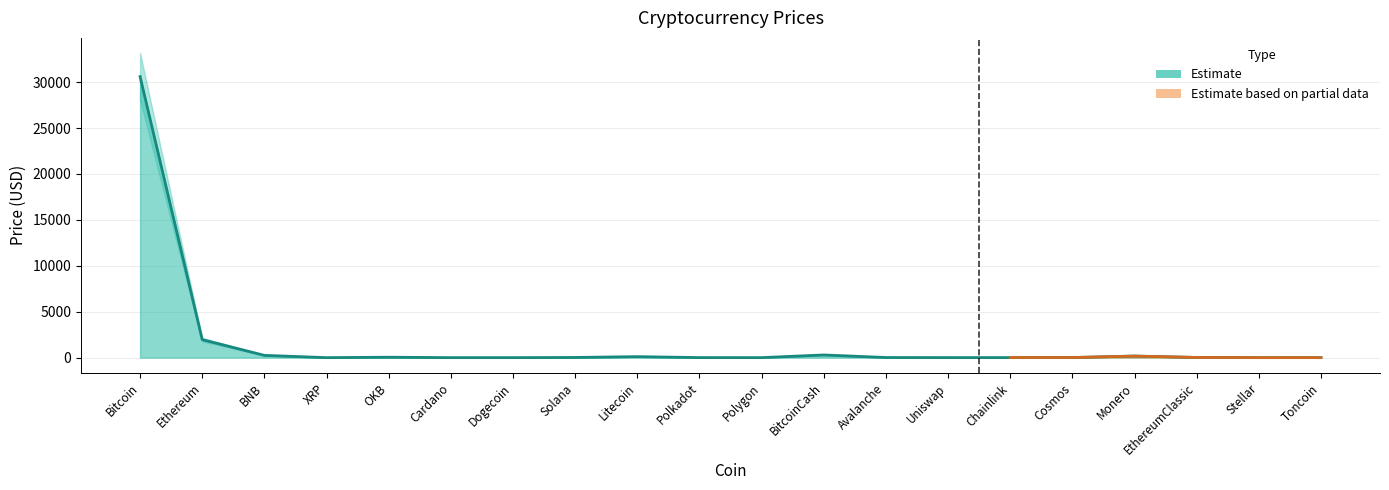

True or false: Price_lower and Price intersect in this chart.

False